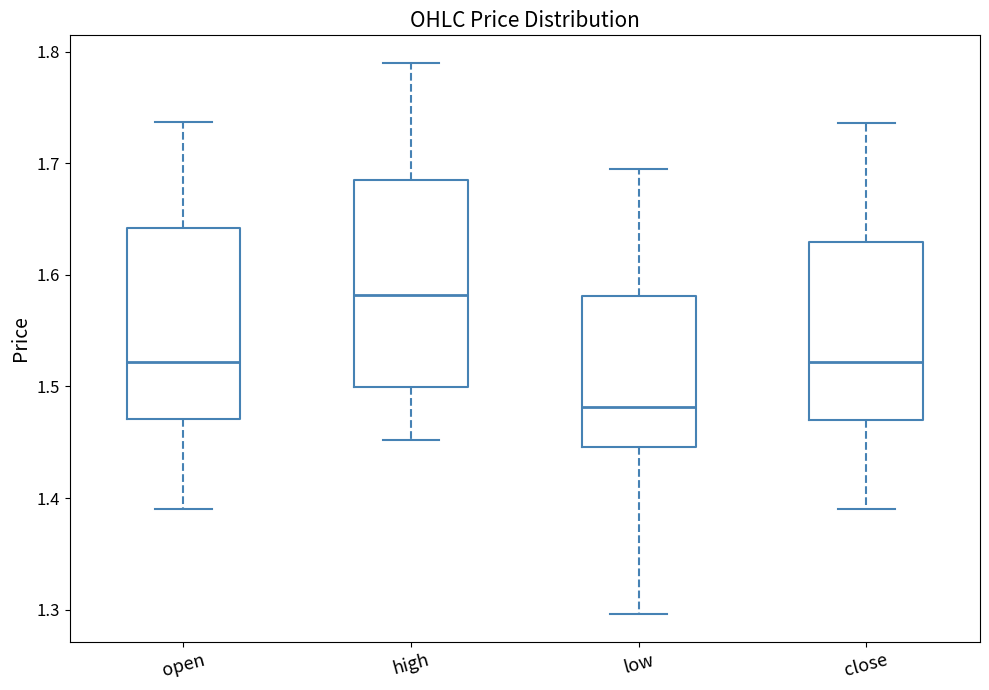

Reading left to right, transcribe this box plot: for each box, give where its median line is, the range the box spans, and where its two whiskers end, as read against the y-axis. The values are not printed on the chart, so give them approximately, as read against the axis.

open: median 1.52, box 1.47 to 1.64, whiskers 1.39 to 1.74
high: median 1.58, box 1.50 to 1.68, whiskers 1.45 to 1.79
low: median 1.48, box 1.45 to 1.58, whiskers 1.30 to 1.69
close: median 1.52, box 1.47 to 1.63, whiskers 1.39 to 1.74